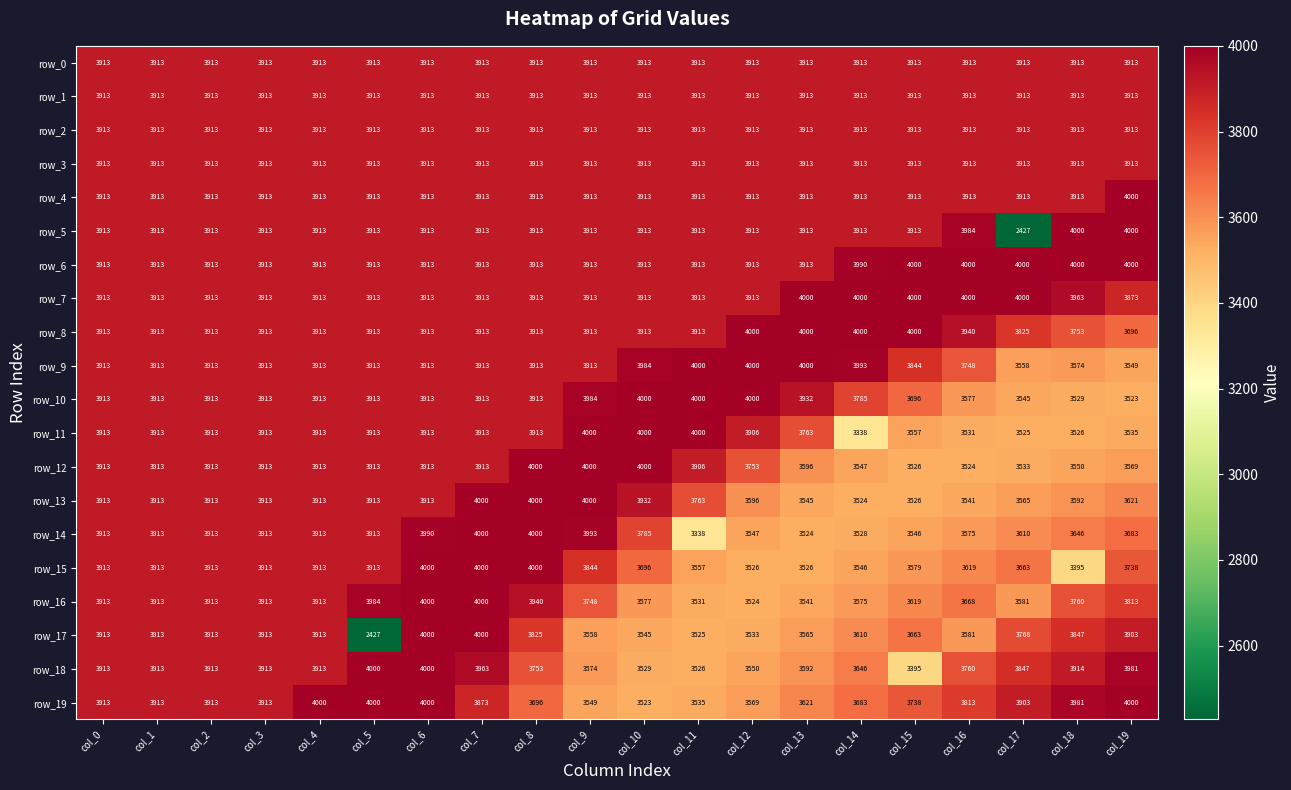

What is the minimum value shown in the chart?

2427